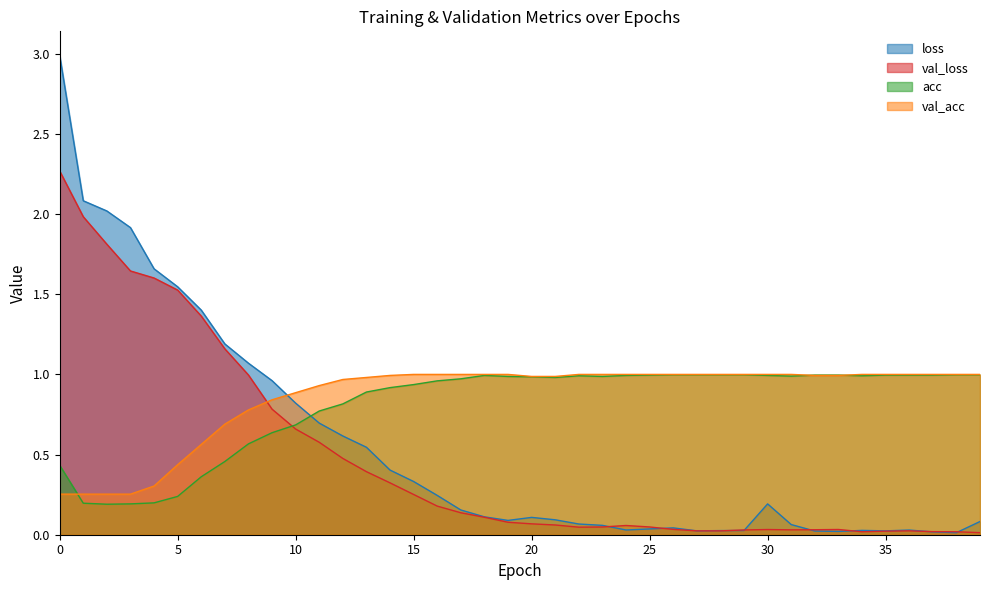

Which category has the lowest value across all series?

38